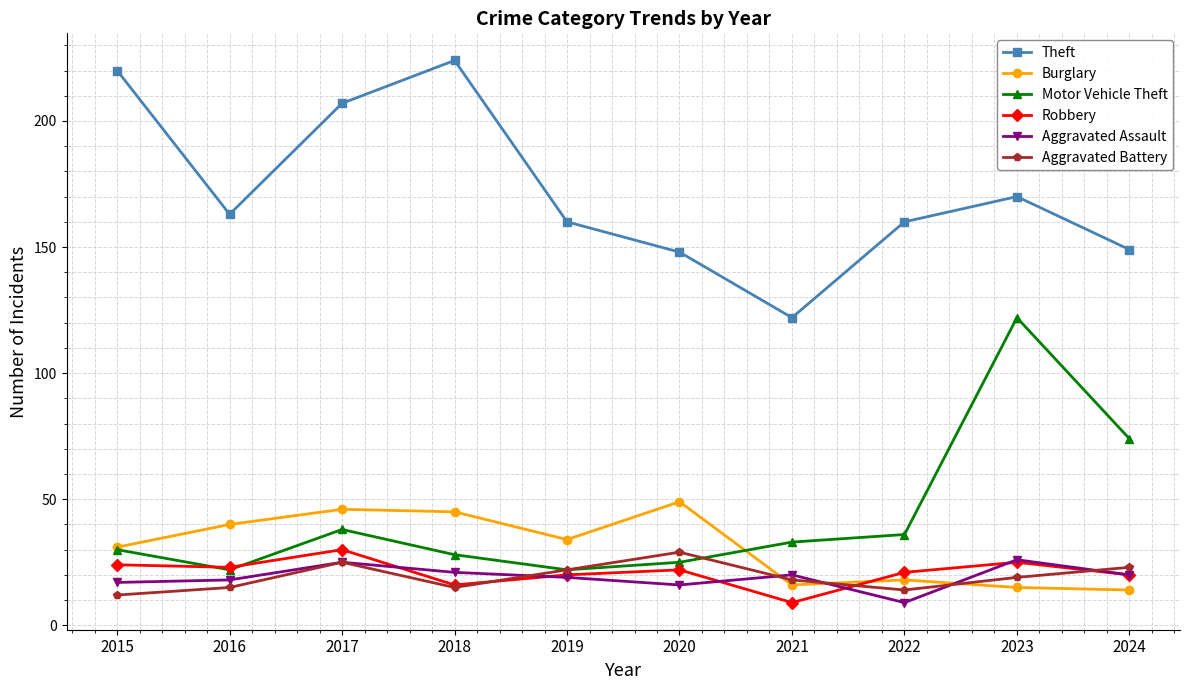

The Burglary series shows 33 at 2020. True or false?

False